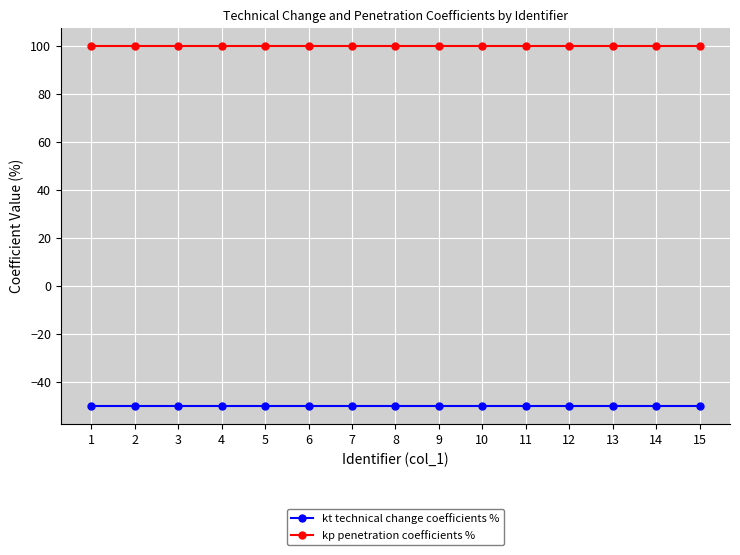

What is the spread (max minus min) of values at 4?

150